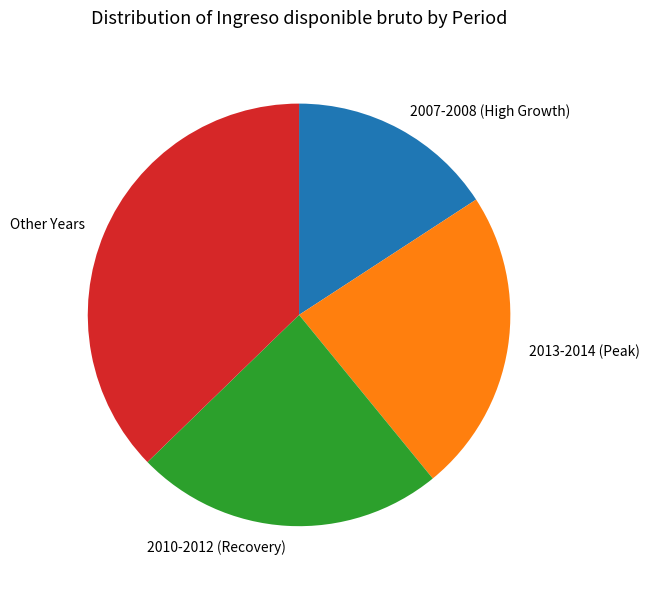

Is the sum of 2010-2012 (Recovery) and 2007-2008 (High Growth) greater than half?

No